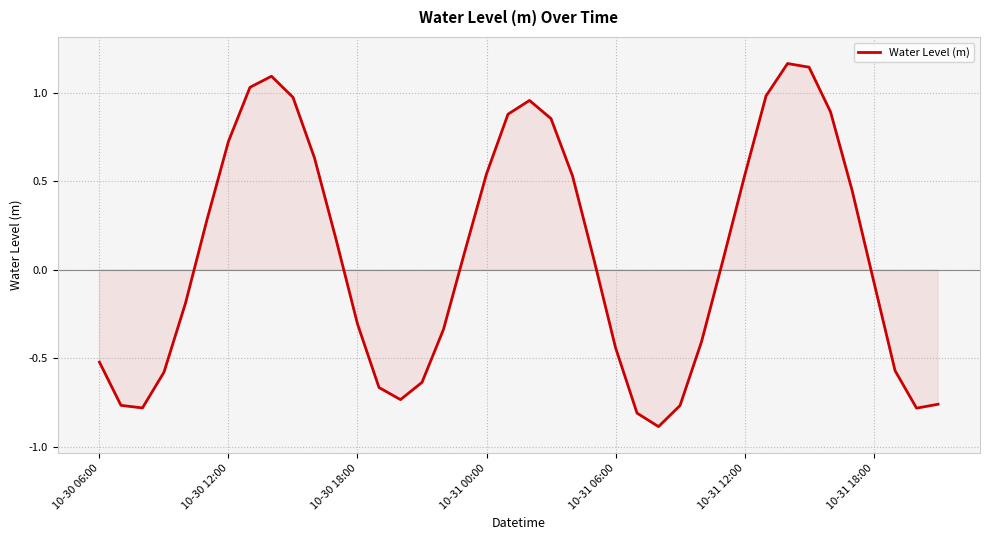

What is the difference between the maximum and minimum values?

2.0